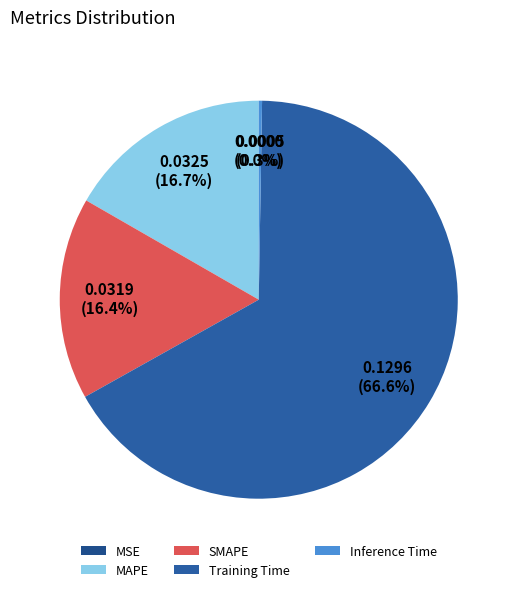

Is Inference Time the majority of the pie?

No